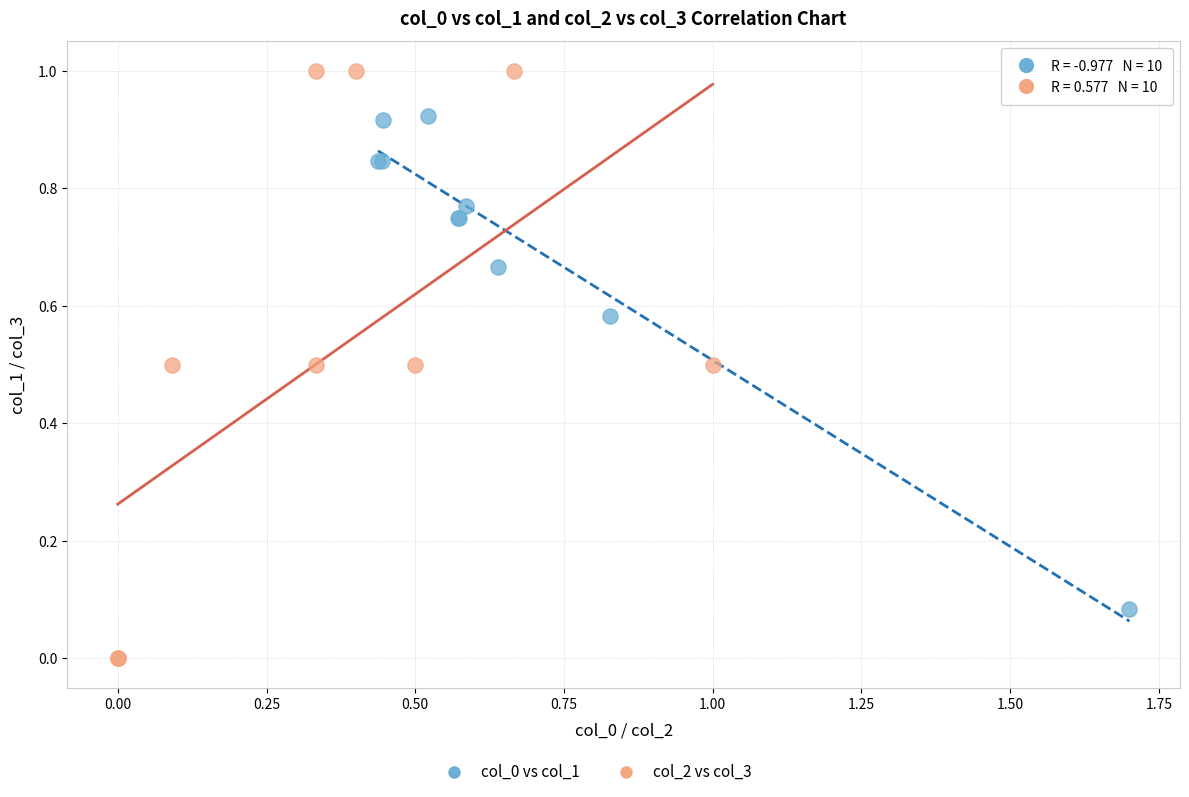

Which series contains the lowest Y value?

col_2 vs col_3